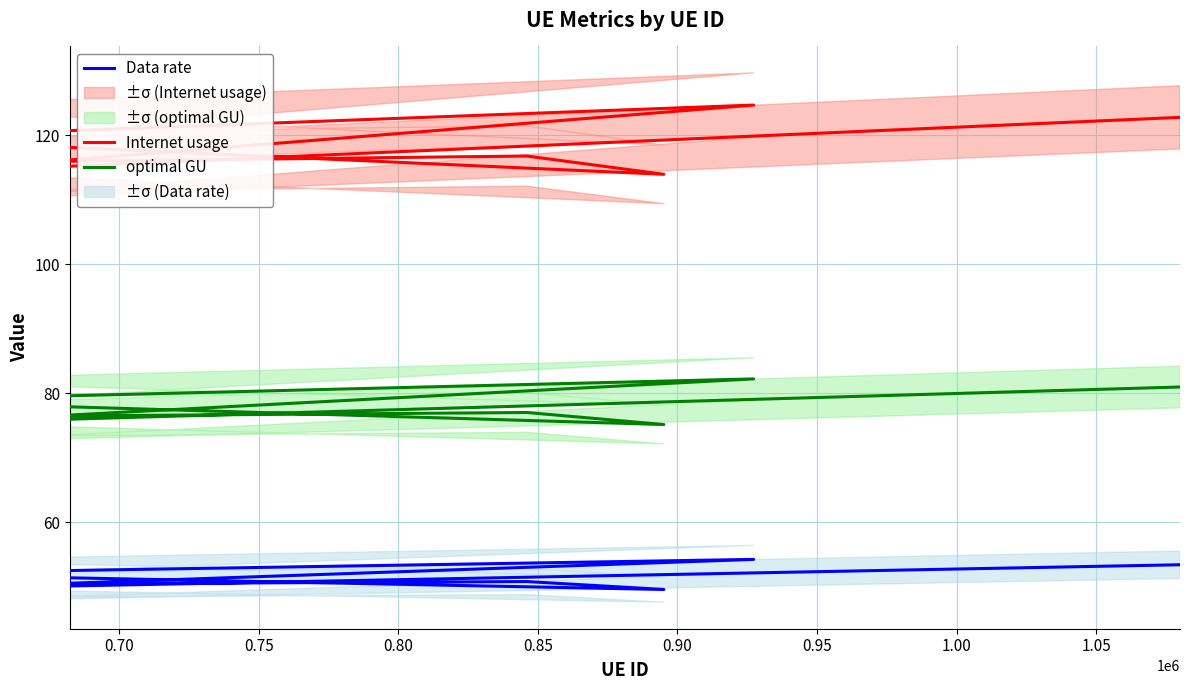

At which label does optimal GU first exceed 77?

0.70